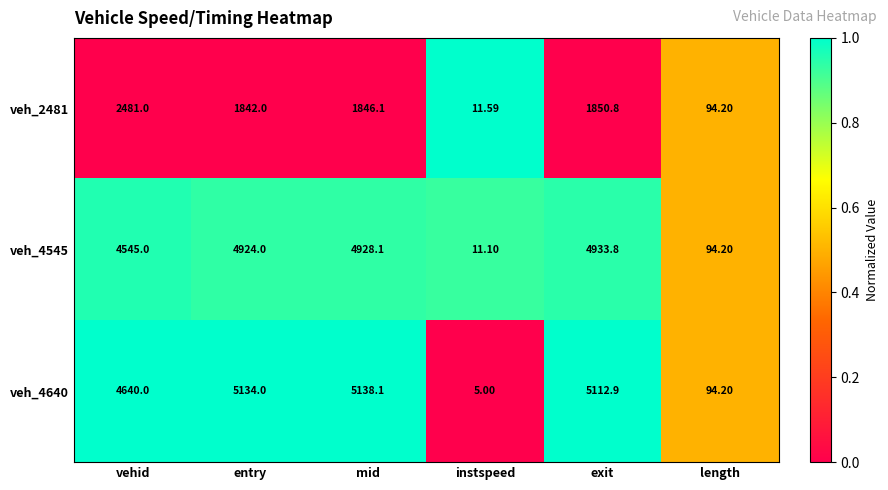

Rank the categories by veh_4640 value from highest to lowest.

mid, entry, exit, vehid, length, instspeed